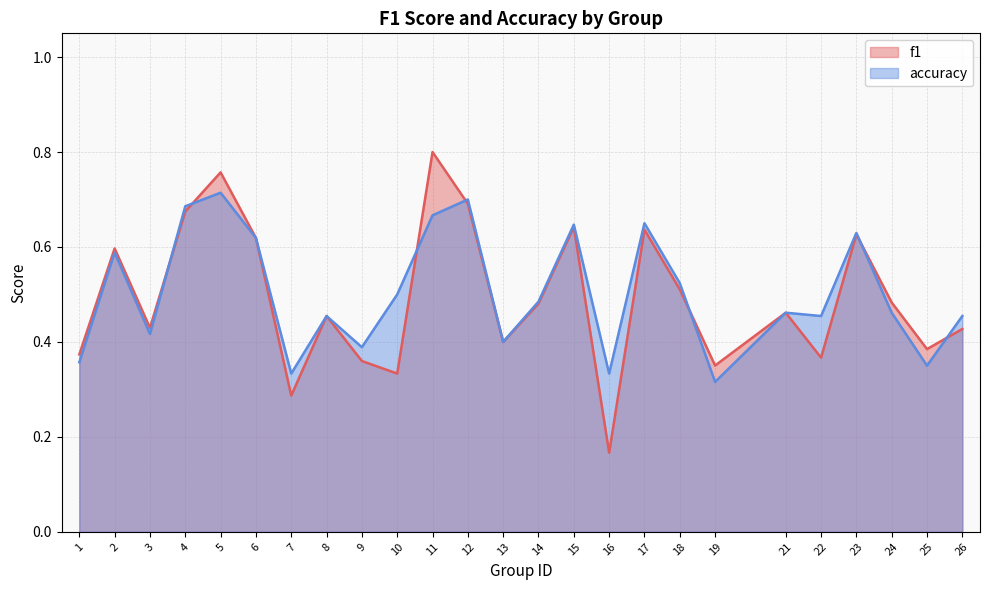

What is the value of the accuracy point at the 20th from the left?

0.5